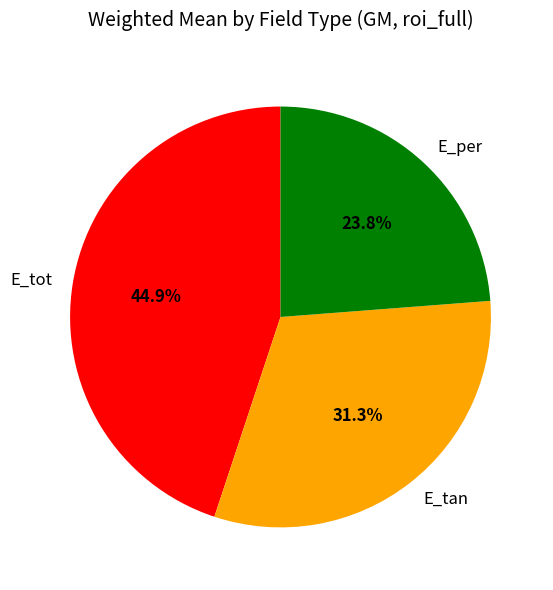

Approximately how many times larger is the value at E_tan compared to E_tot?

0.7